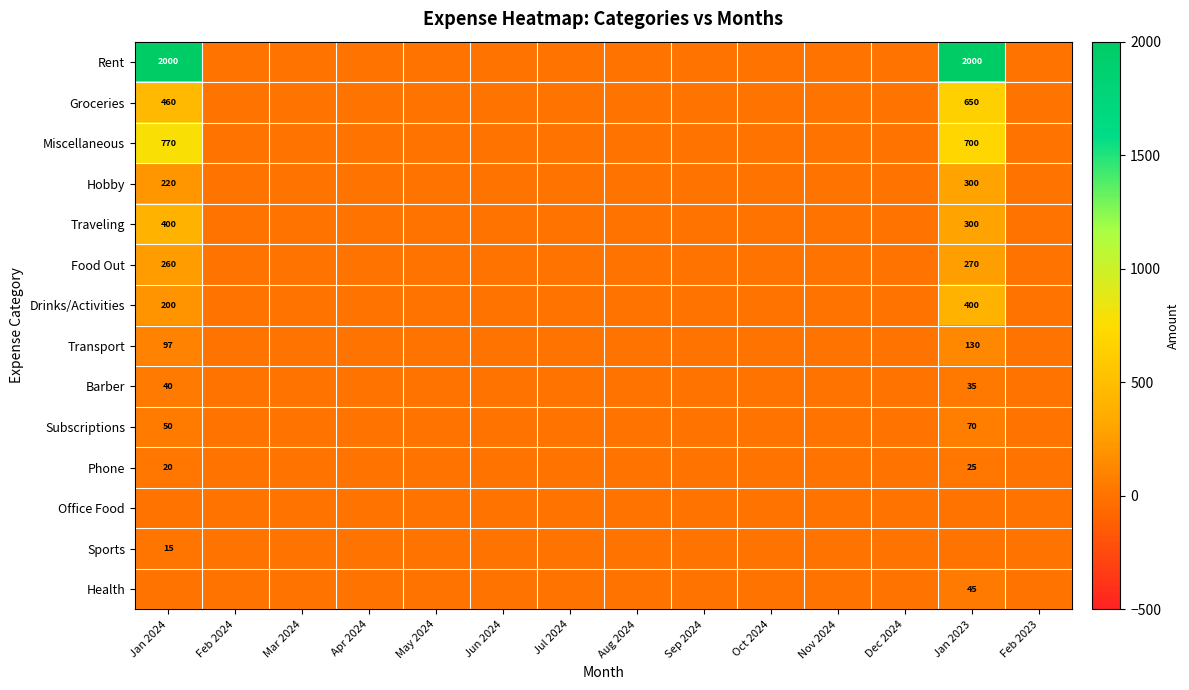

Is the value of Barber at Jan 2024 greater than the value of Drinks/Activities at Jan 2023?

No